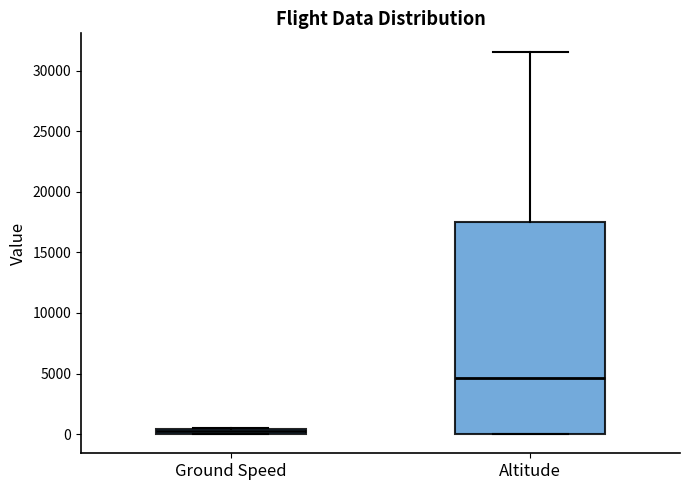

Which box has the highest median line?

Altitude